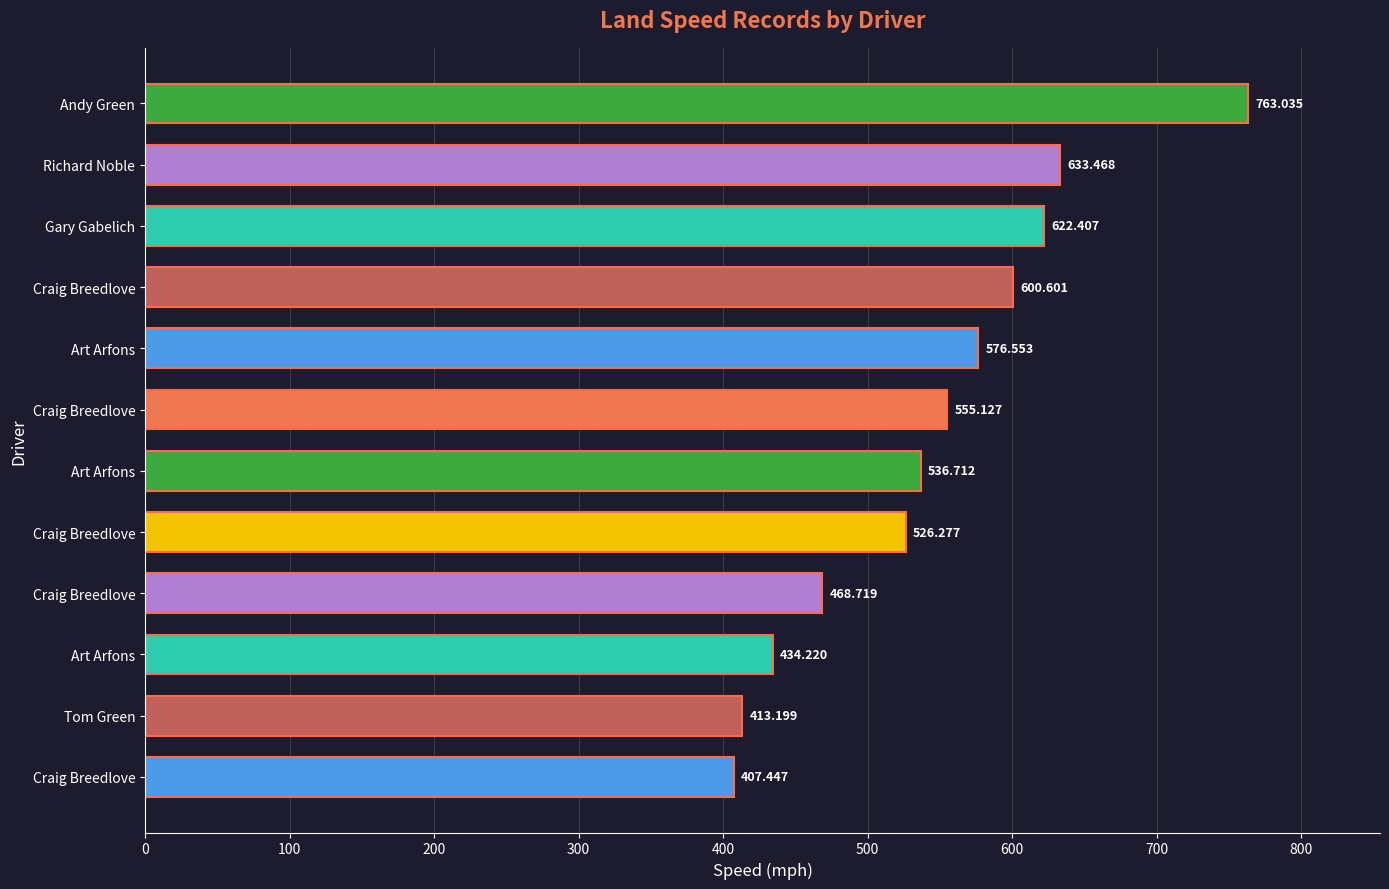

How many categories are shown in the chart?

12